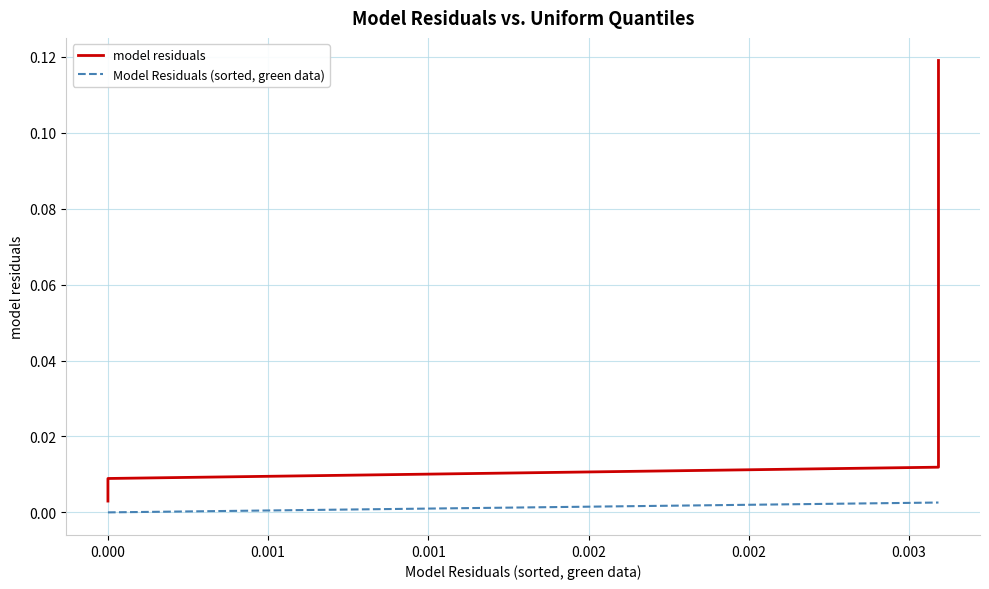

The model residuals series shows 0.0 at 25. True or false?

False